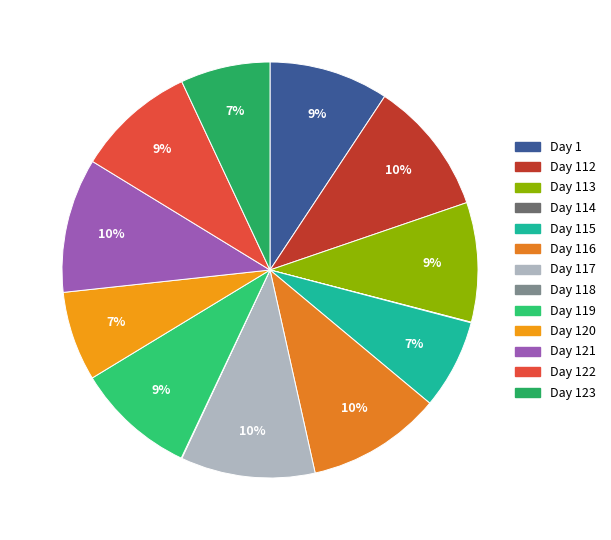

How many segments does this pie chart have?

13